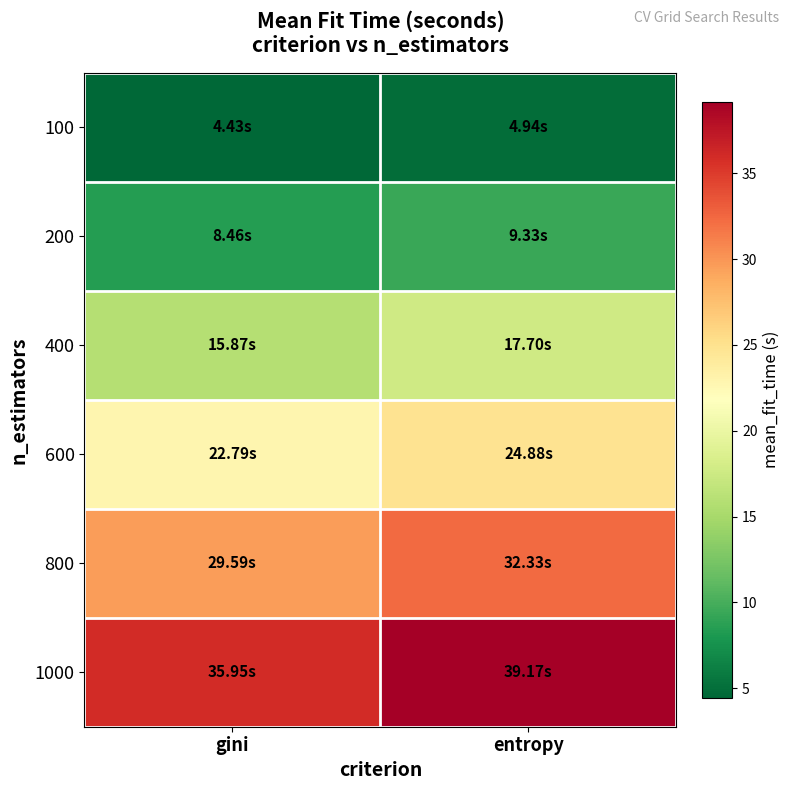

At how many categories does at least one series exceed 29?

2